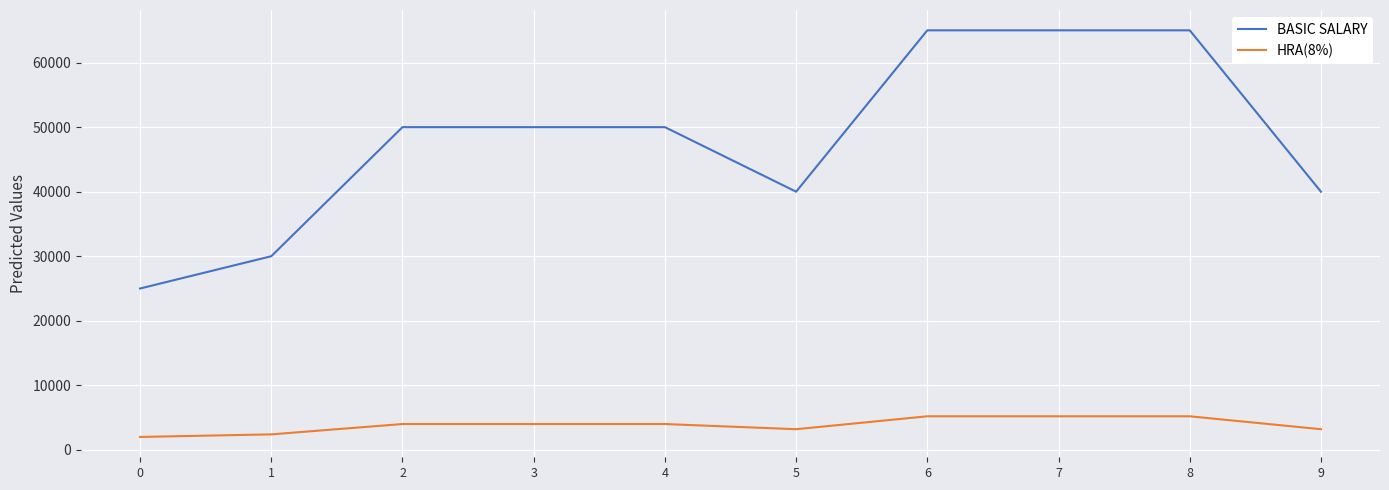

True or false: HRA(8%) and BASIC SALARY cross at least once.

False